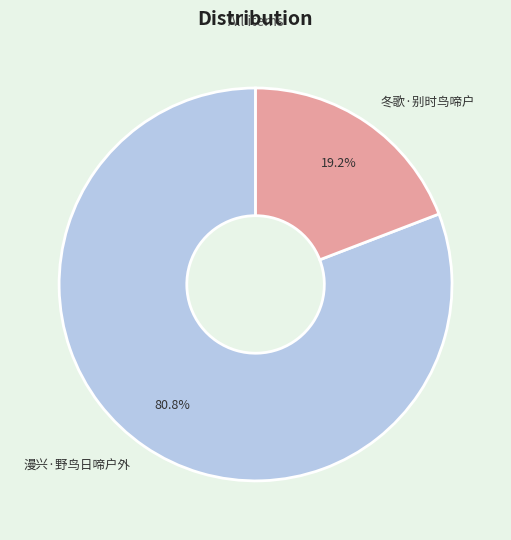

The 冬歌·别时鸟啼户 slice represents 26% of the pie. True or false?

False